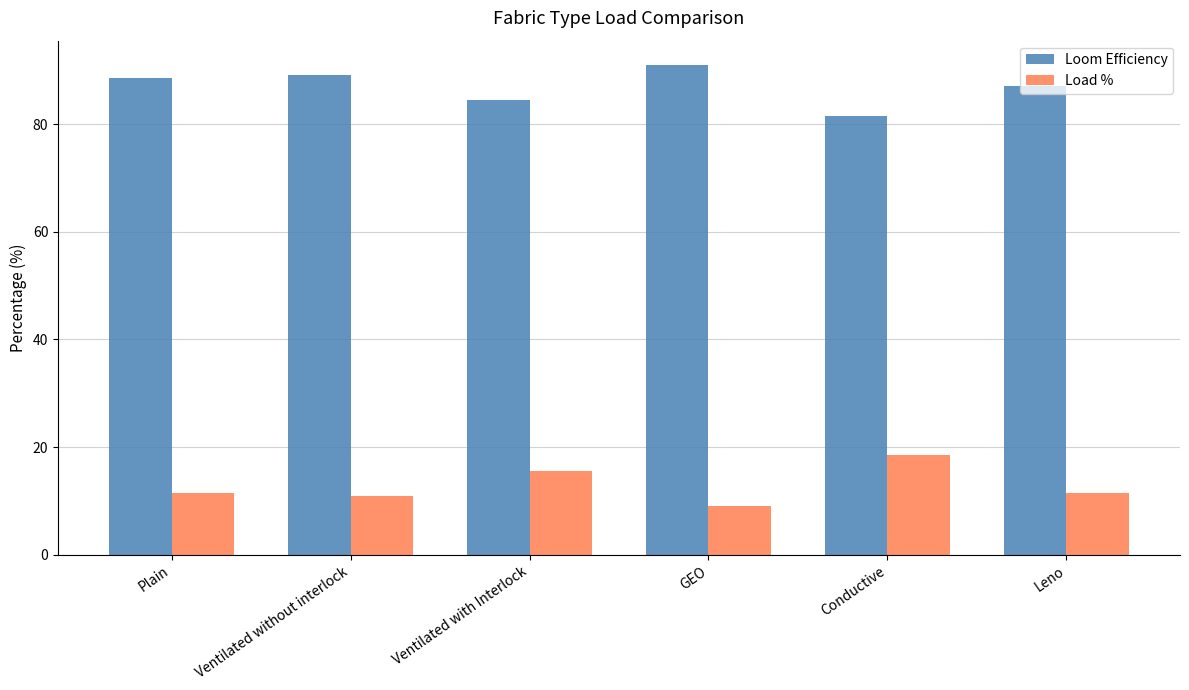

What is the difference between the highest and lowest values at GEO?

81.9